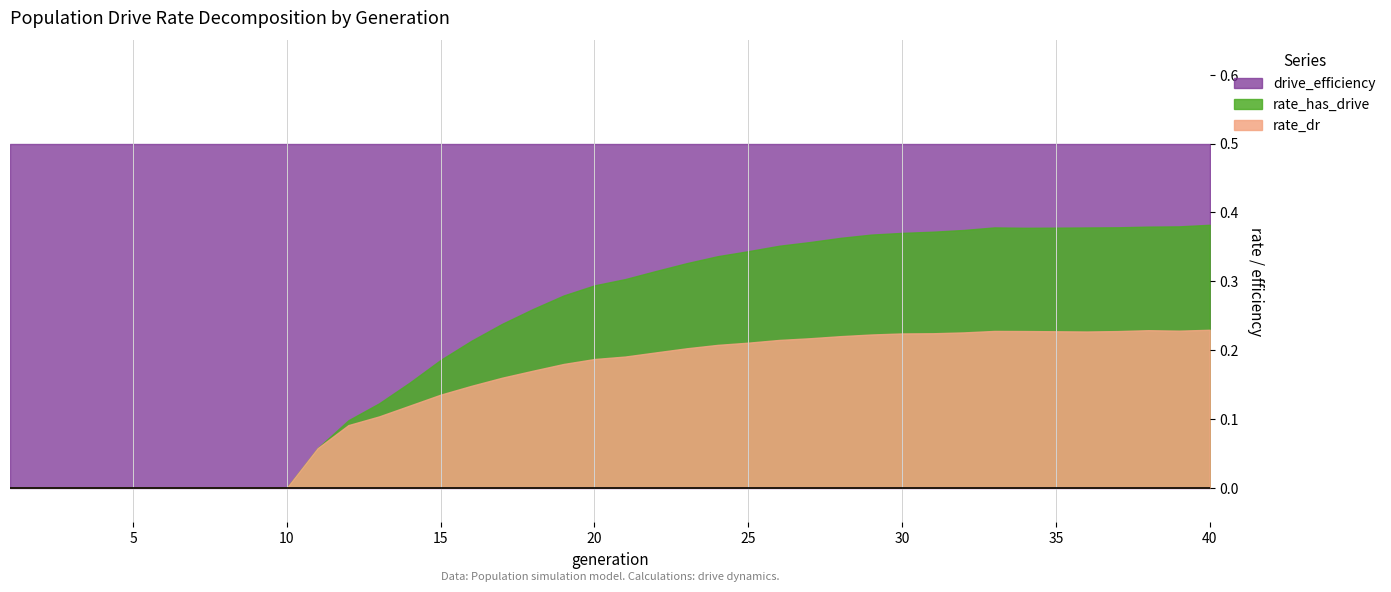

What is the difference between the highest and lowest values at 18?

0.3